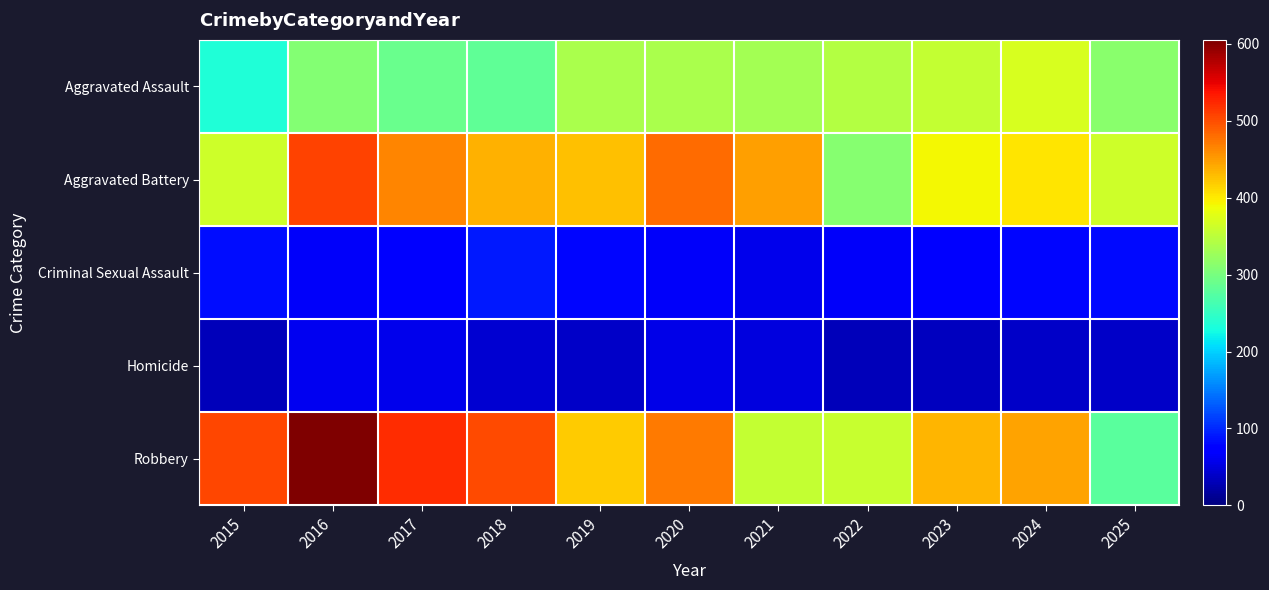

Between 2018 and 2019, which is larger?

2019